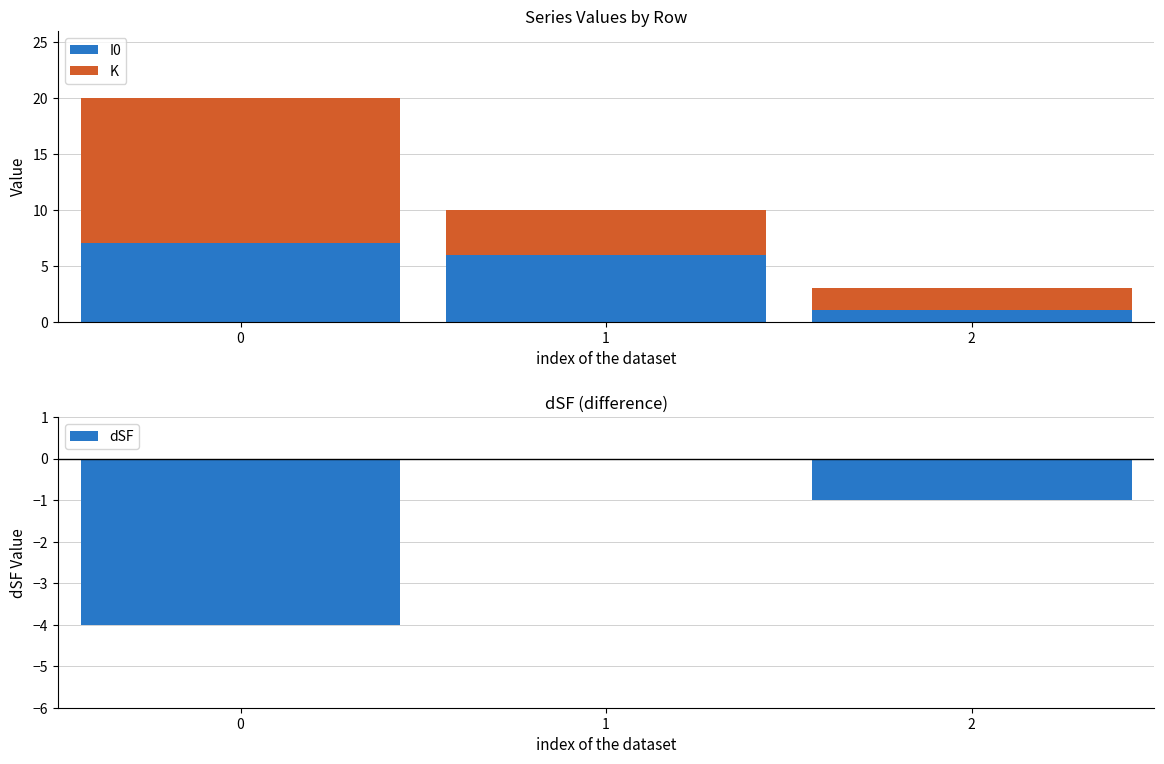

How many groups of bars are there?

3